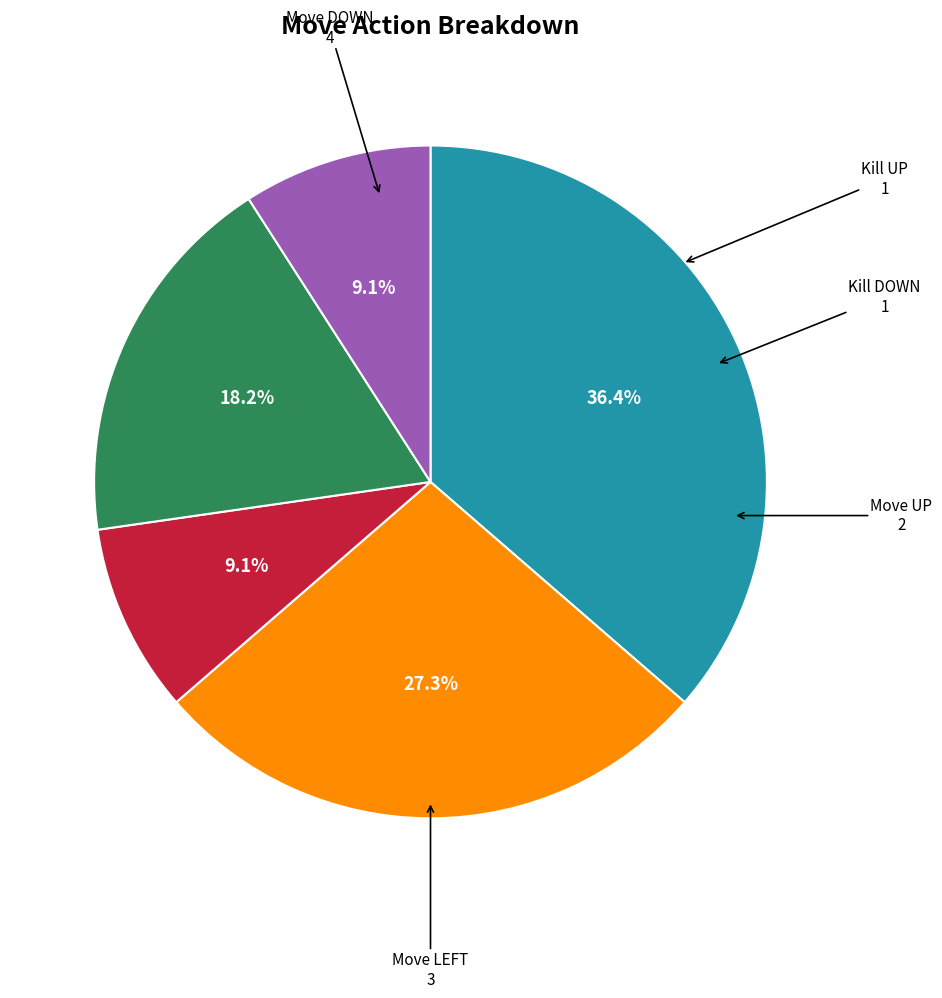

Which category has the biggest portion of the pie?

Move DOWN